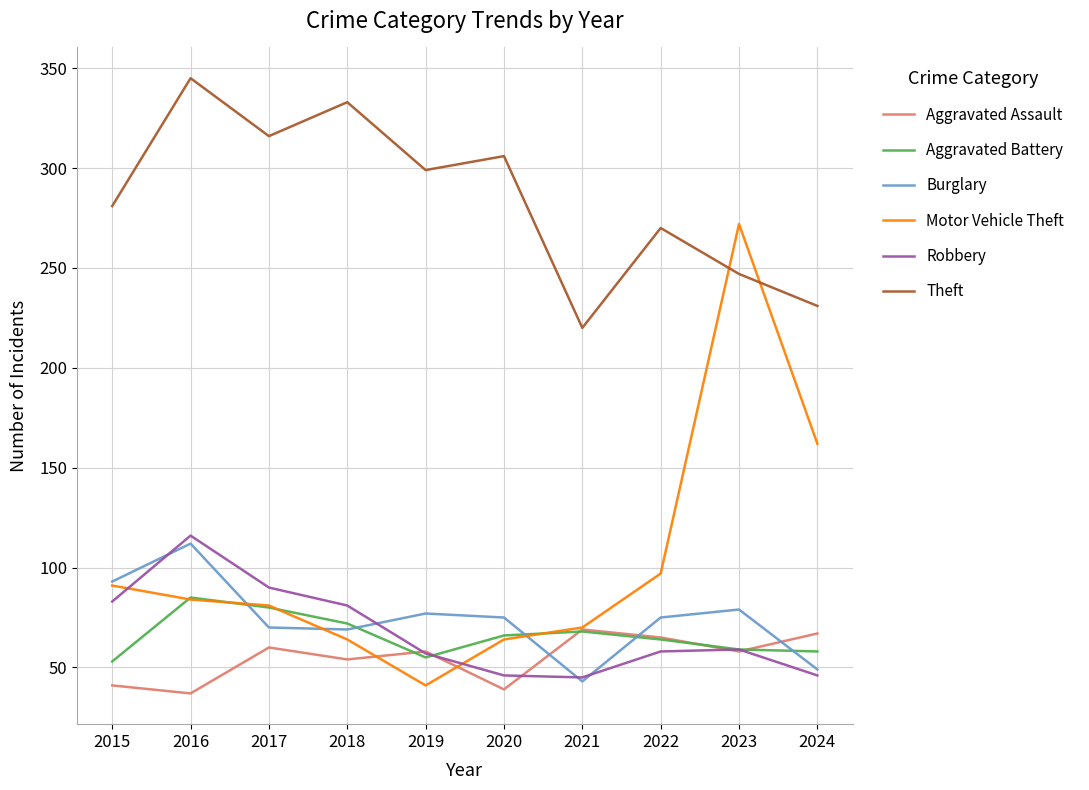

Where is Aggravated Assault nearest to the value 53?

2018